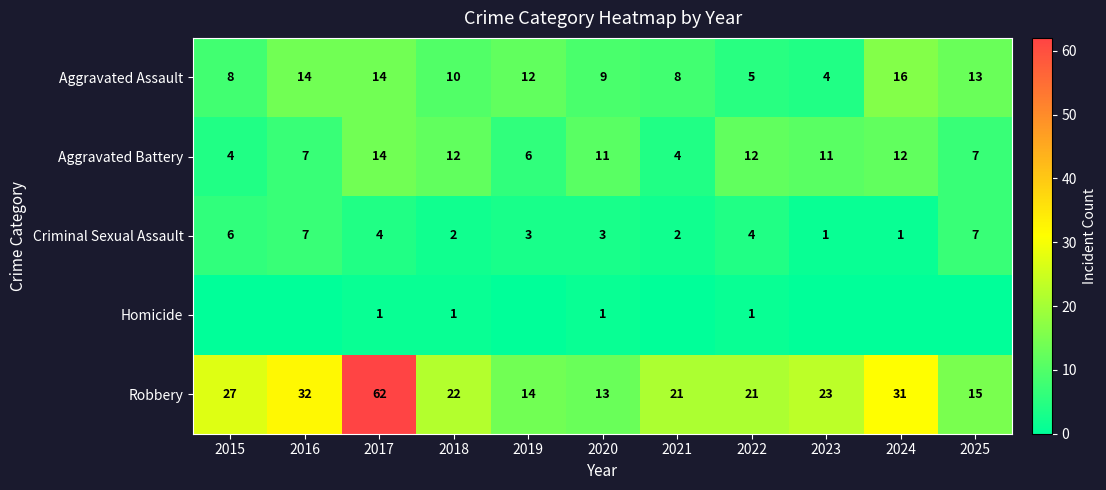

What is the difference between the Homicide values at 2017 and 2024?

1